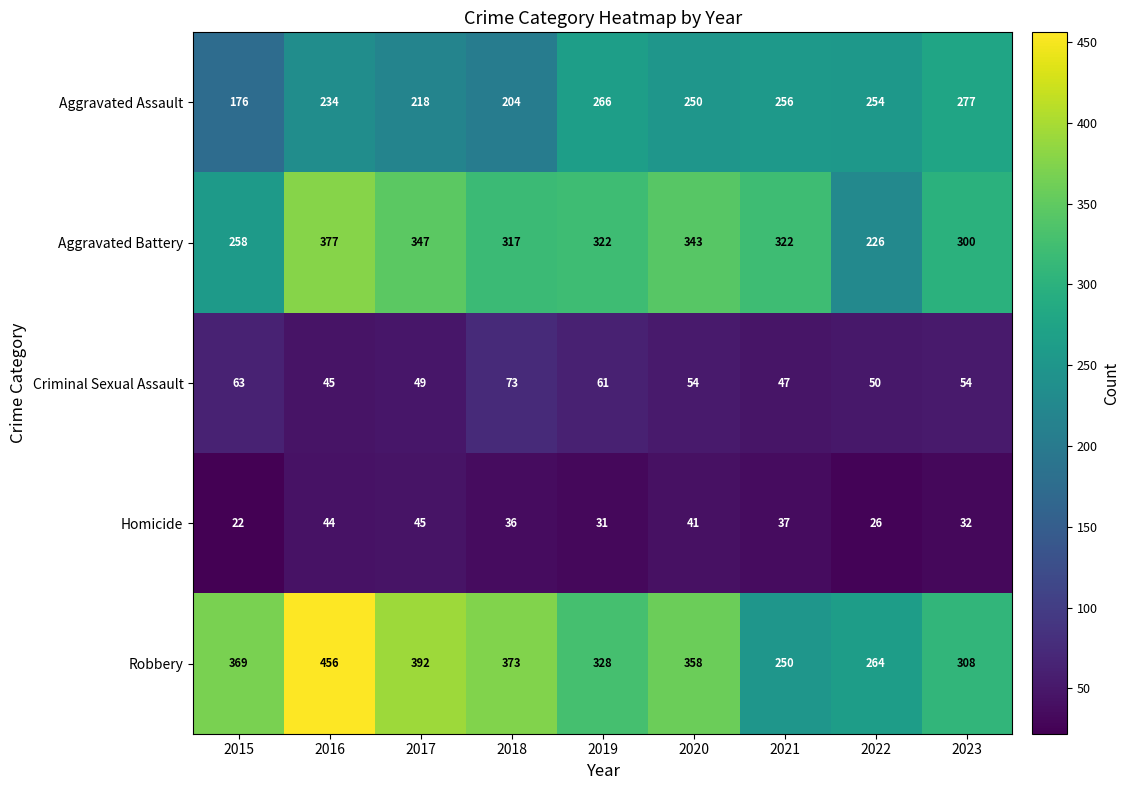

Which series has the largest range (max minus min)?

Robbery